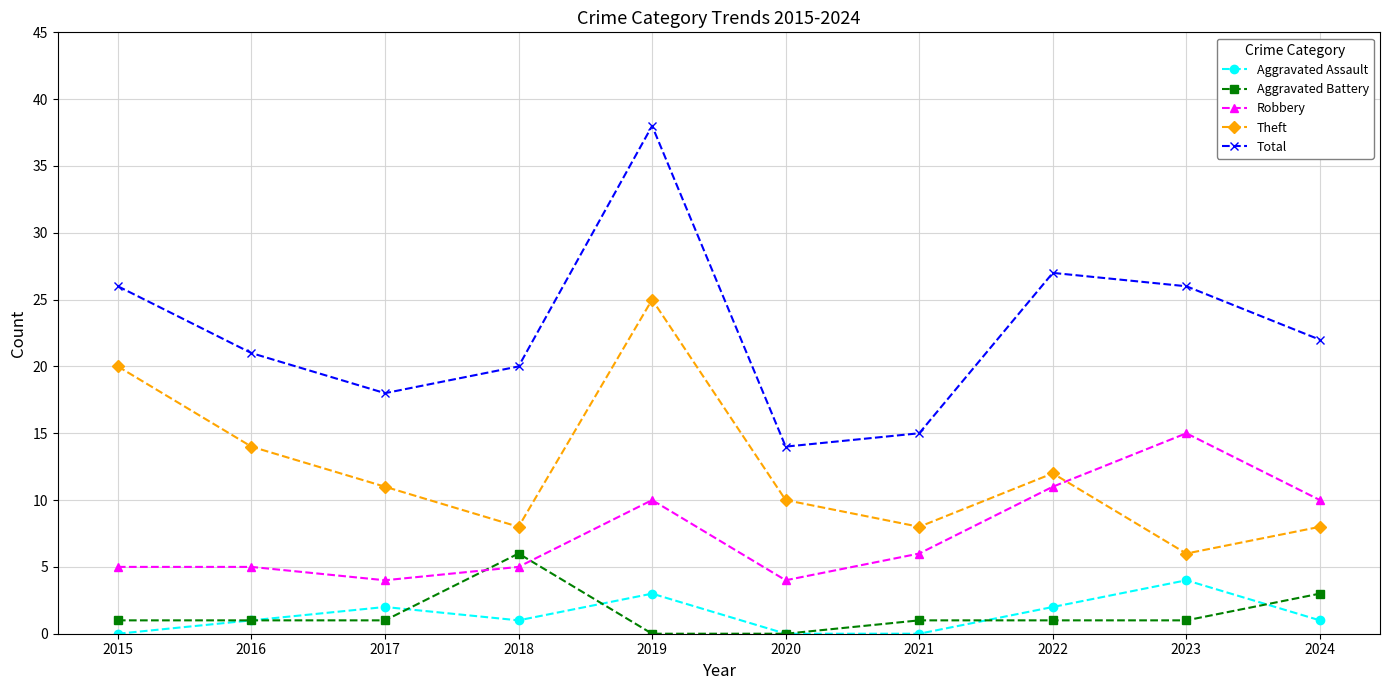

Rank the series at 2024 from lowest to highest value.

Aggravated Assault, Aggravated Battery, Theft, Robbery, Total